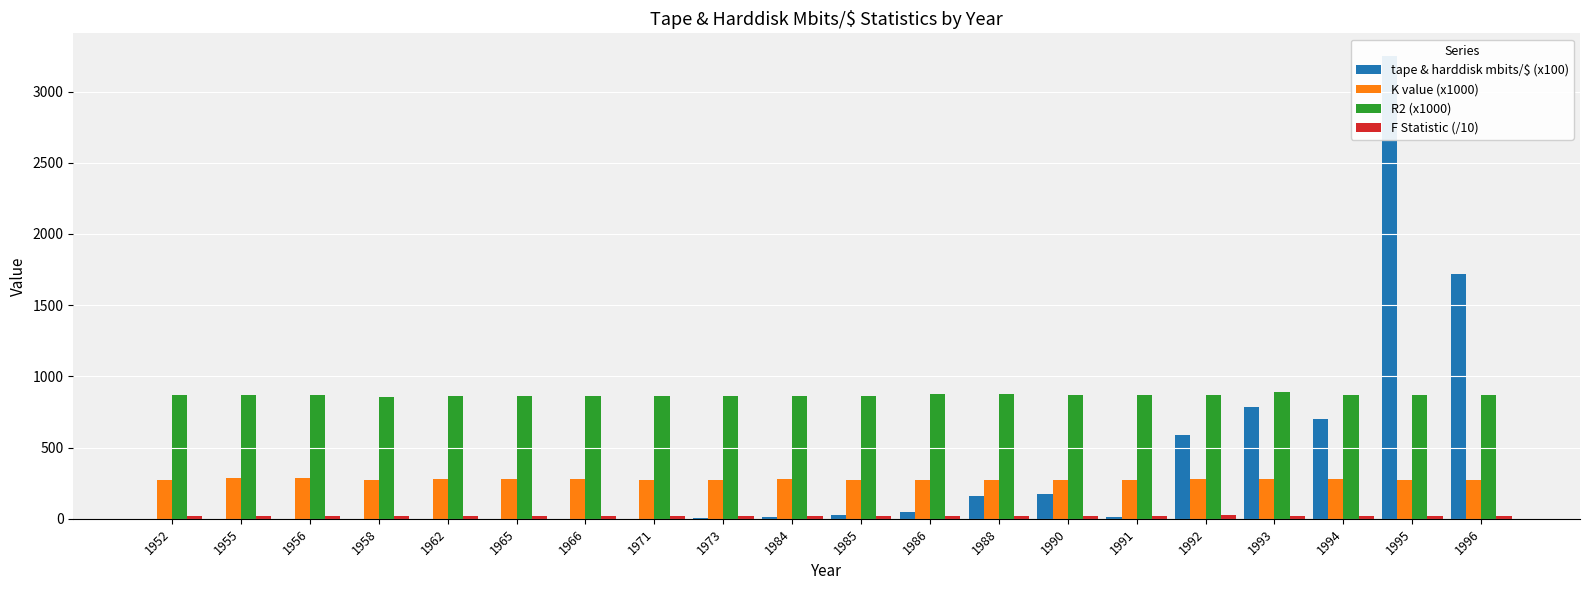

At which label does F Statistic (/10) reach its peak?

1992